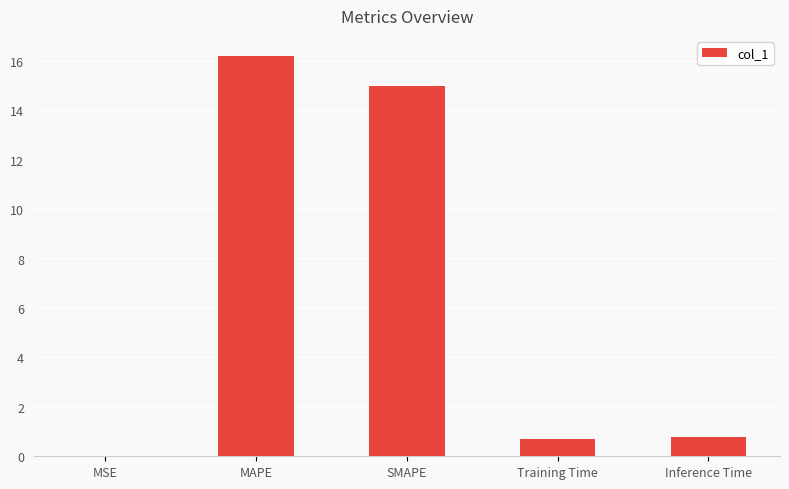

What is the sum of all values?

32.7